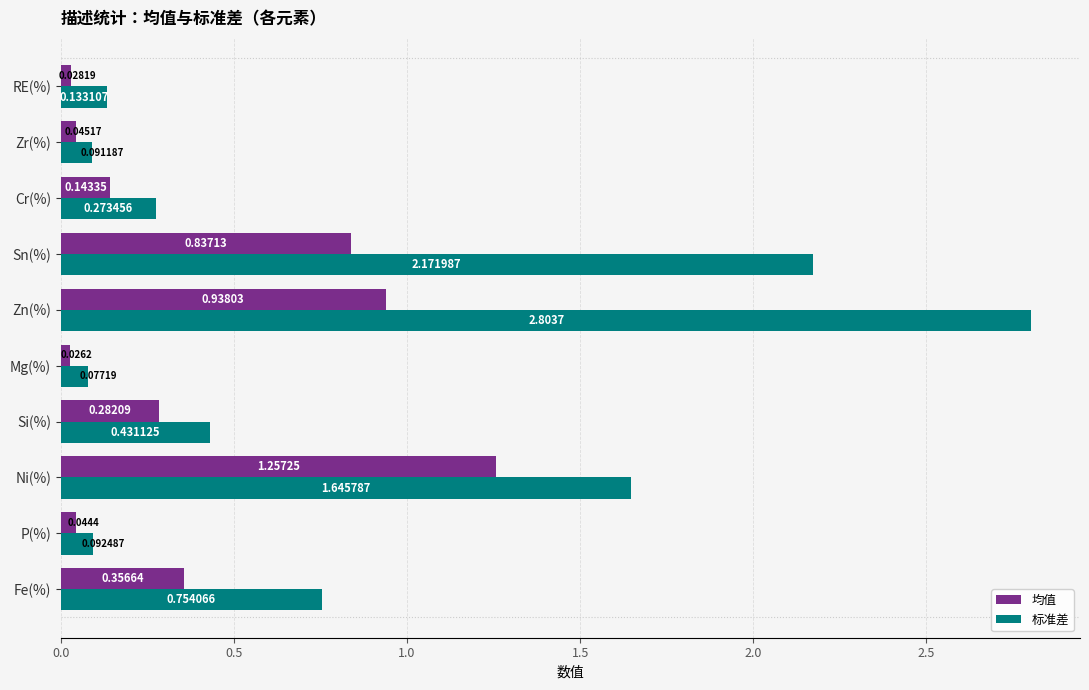

Between Zn(%) and RE(%), which series saw the biggest shift?

标准差